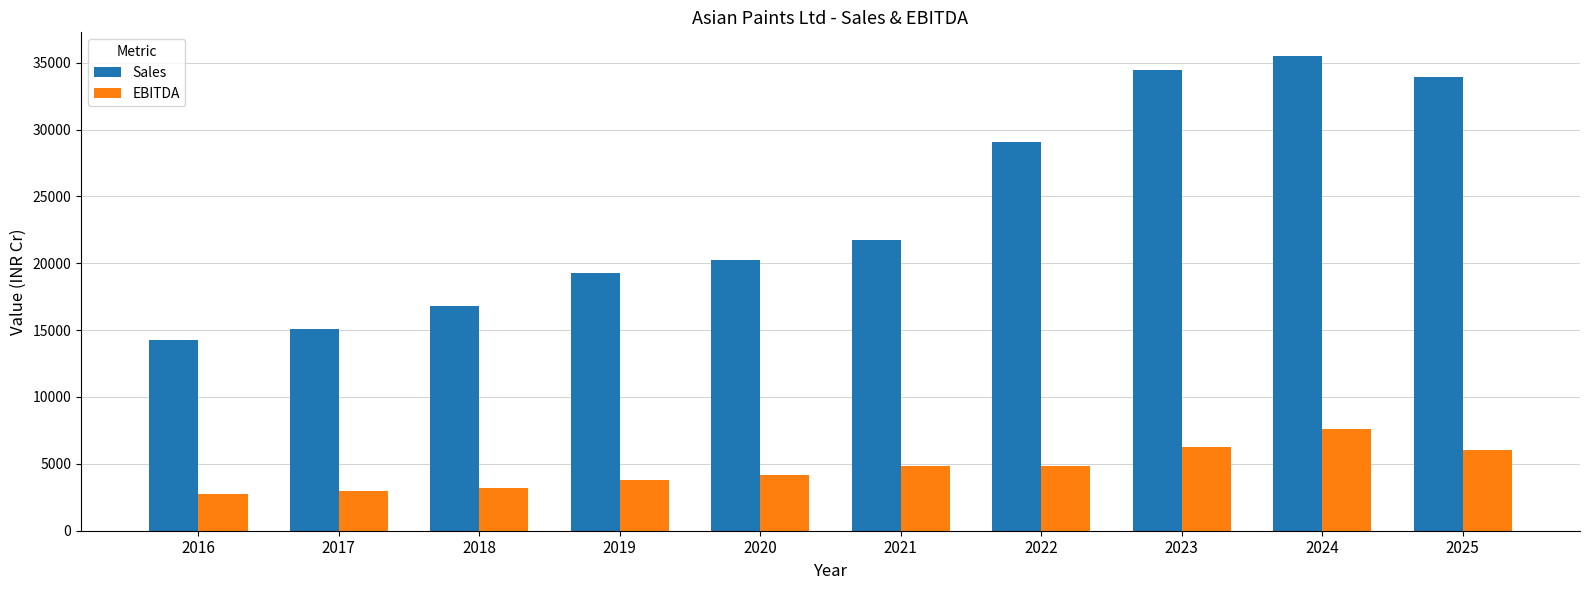

Does the chart contain any negative values?

No